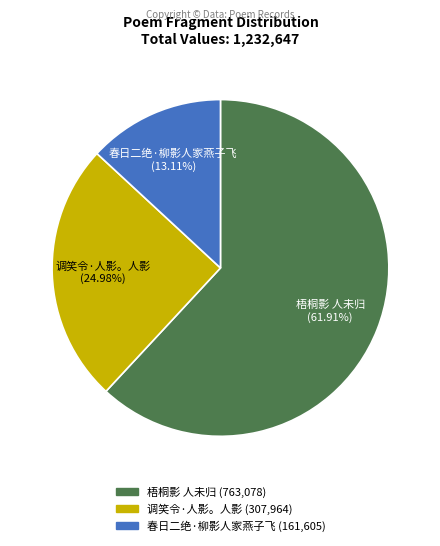

To the nearest percent, what is the difference between the largest and smallest slice percentages?

49%